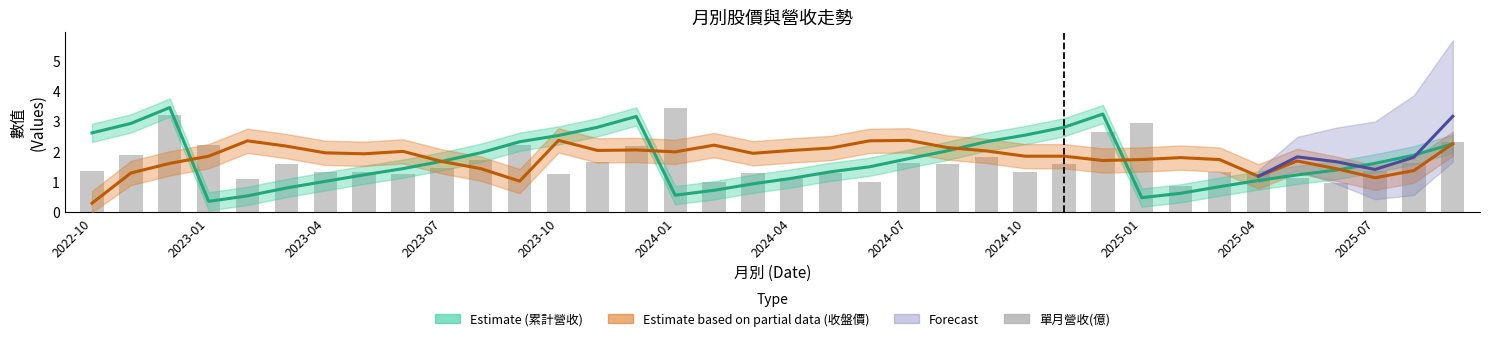

Rank the series by their average value, from lowest to highest.

單月營收(億), 累計營收(億), 收盤價